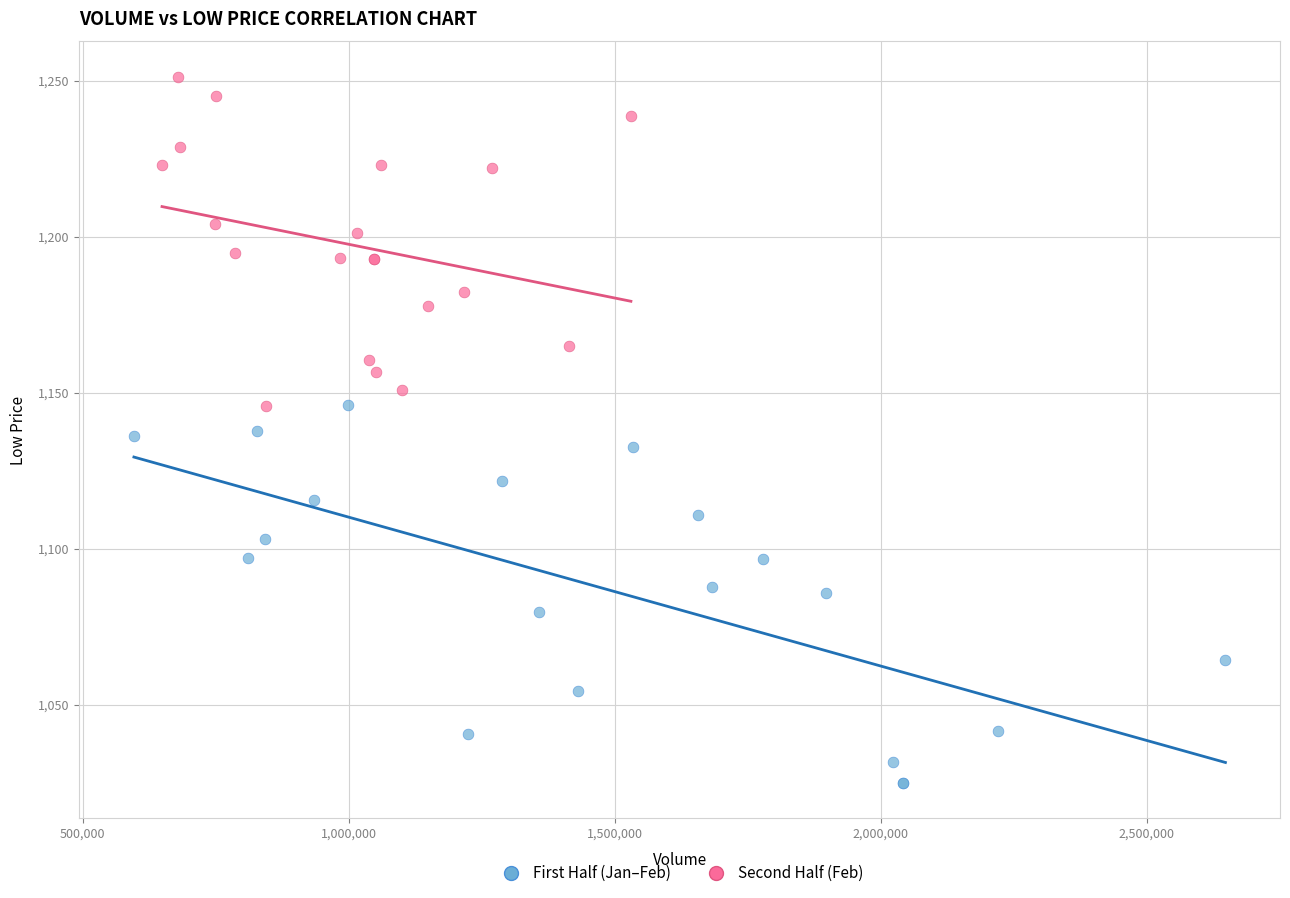

Which series has the largest Y range (max minus min)?

First Half (Jan–Feb)